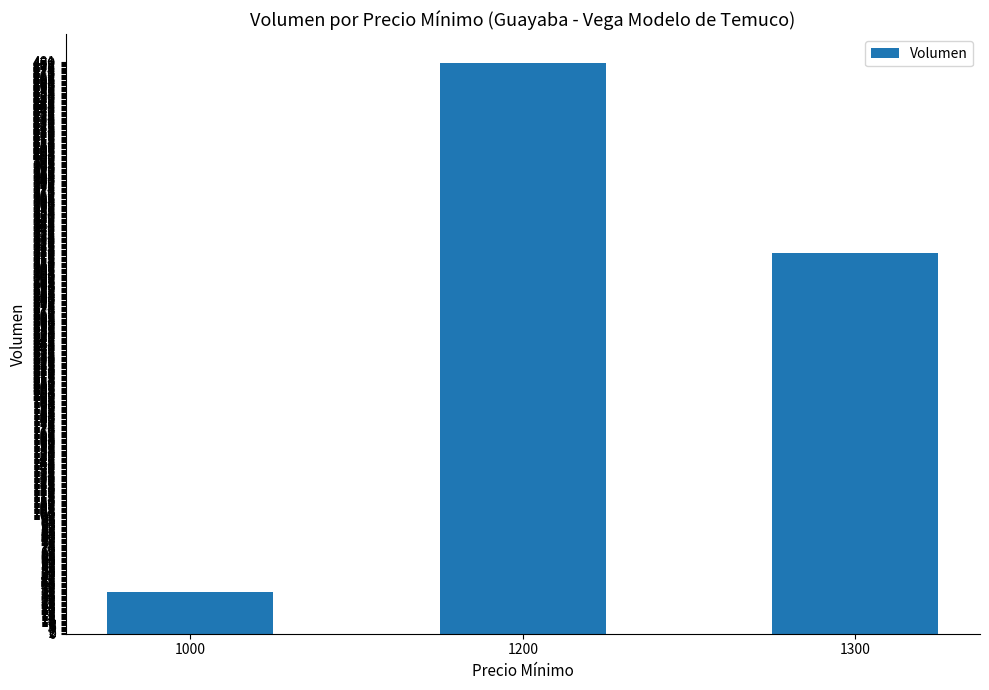

What is the change in value from 1200 to 1300?

-160